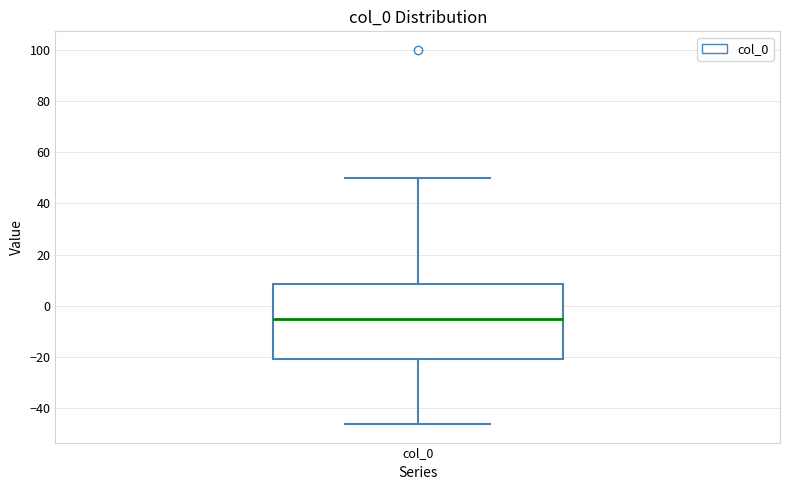

Transcribe this box plot: give where the median line is, the range the box spans, and where the two whiskers end, as read against the y-axis. The values are not printed on the chart, so give them approximately, as read against the axis.

median -6, box -20 to 8, whiskers -46 to 50